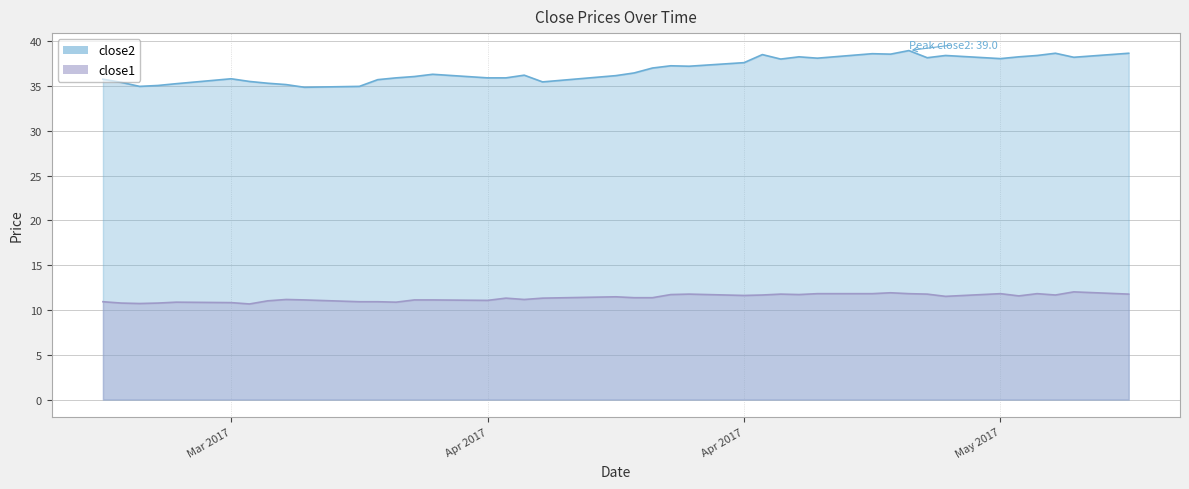

How many values in the close2 series exceed 36?

24